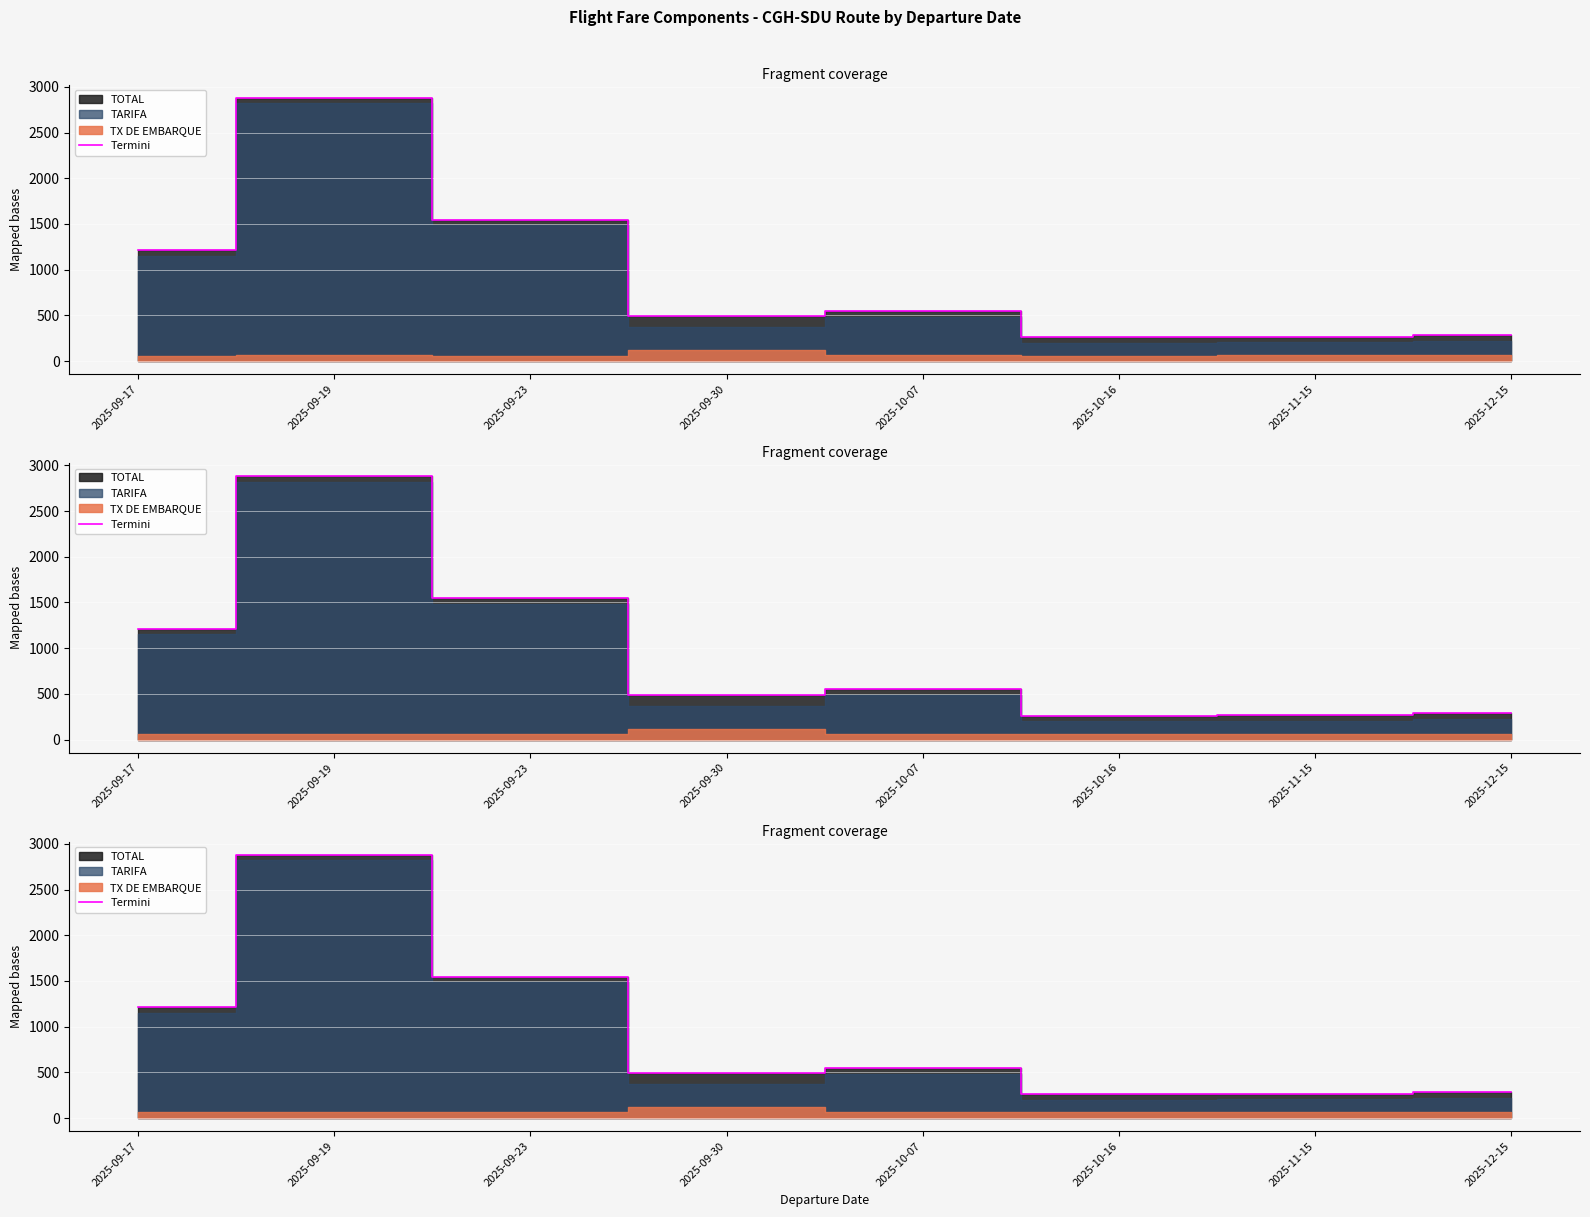

What is the difference between the second highest and second lowest values?

1277.2